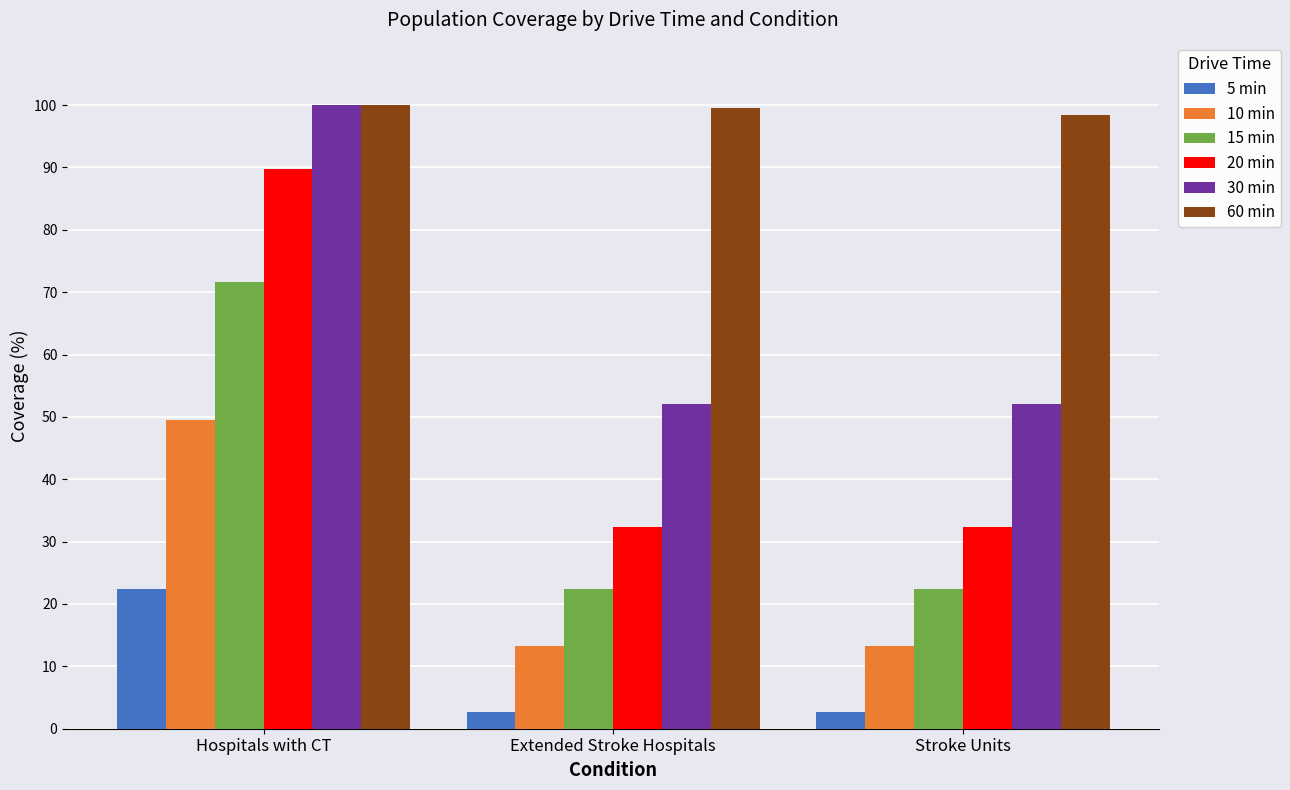

What is the difference between the highest and lowest values at Hospitals with CT?

77.6